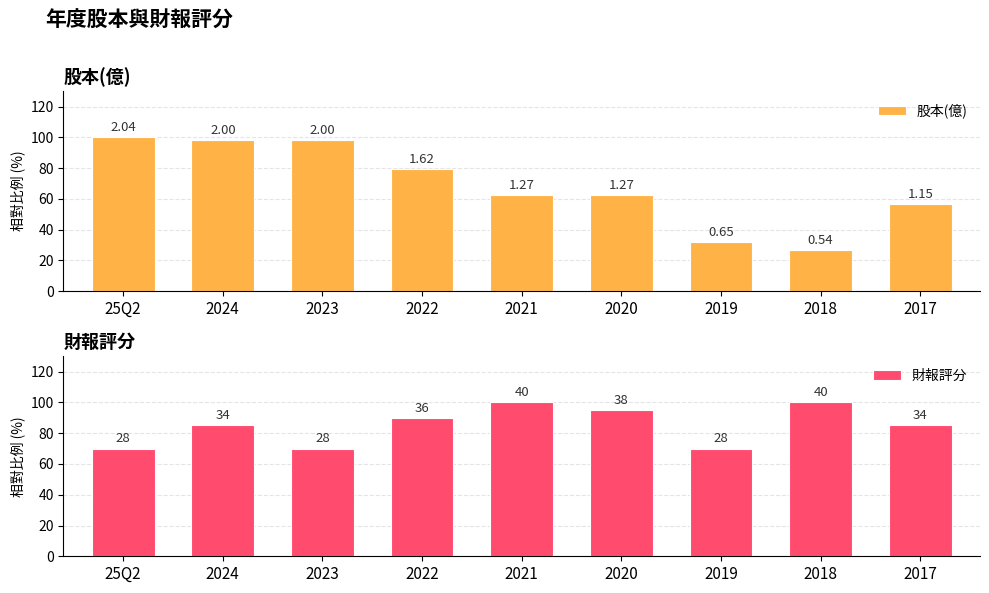

What is the value of the 財報評分 bar at the 7th from the left?

70.0